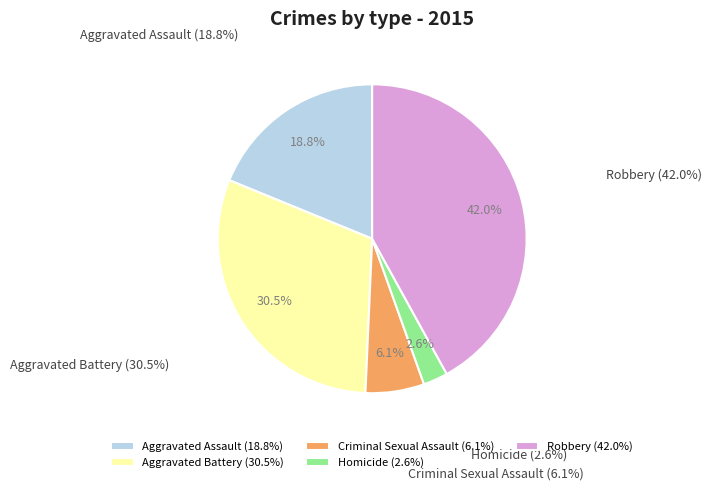

How much of the chart is everything except Aggravated Battery?

69.5%